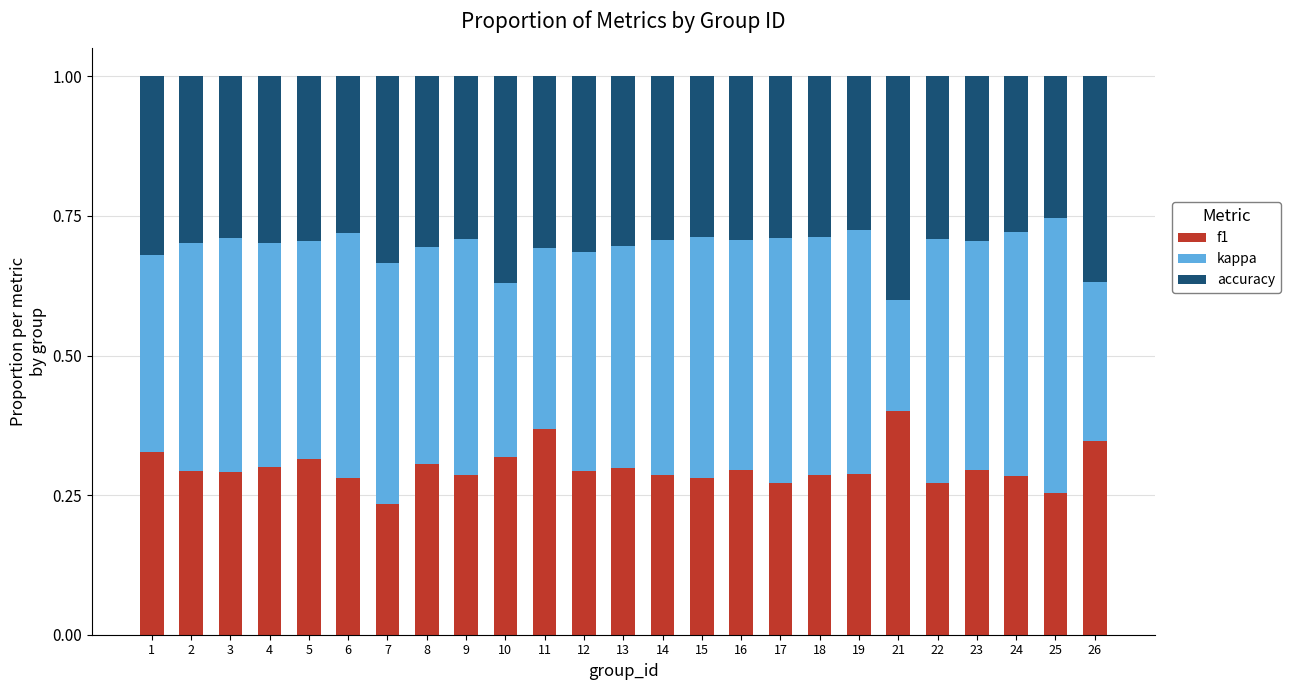

Is it true that f1 equals 0.1 at 16?

False